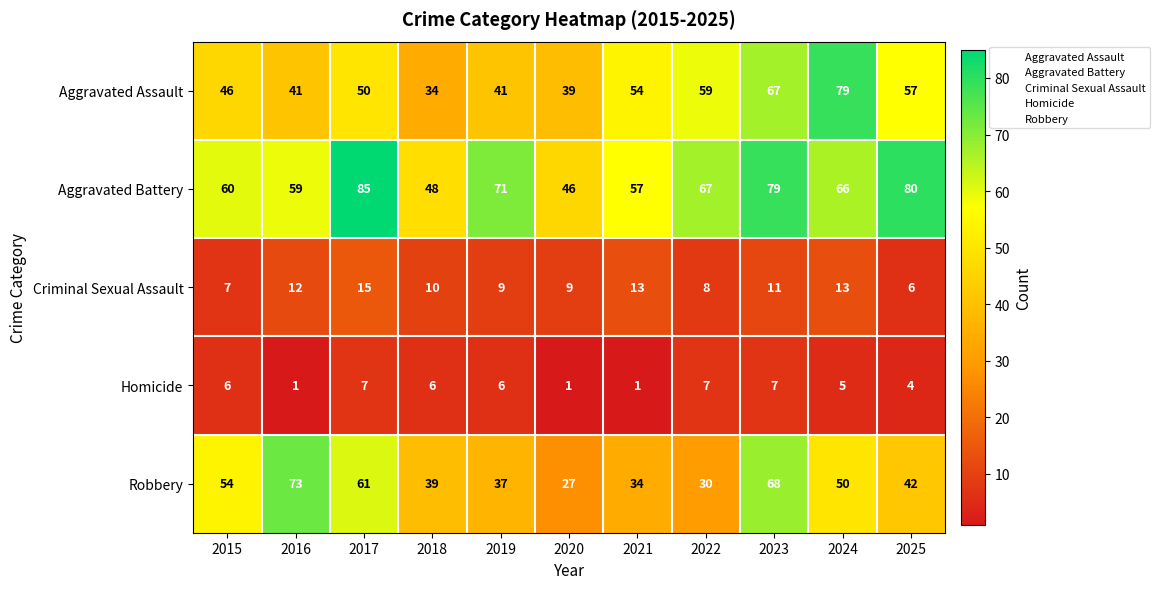

Rank the series by their maximum value, from highest to lowest.

Aggravated Battery, Aggravated Assault, Robbery, Criminal Sexual Assault, Homicide